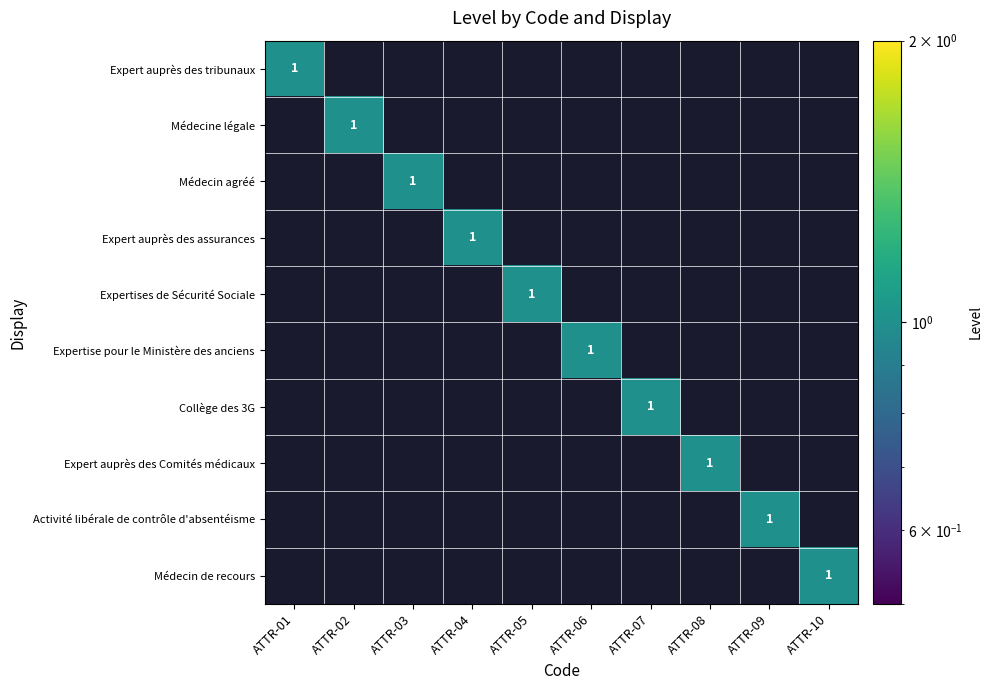

Is it true that Médecin agréé equals 2 at ATTR-03?

False